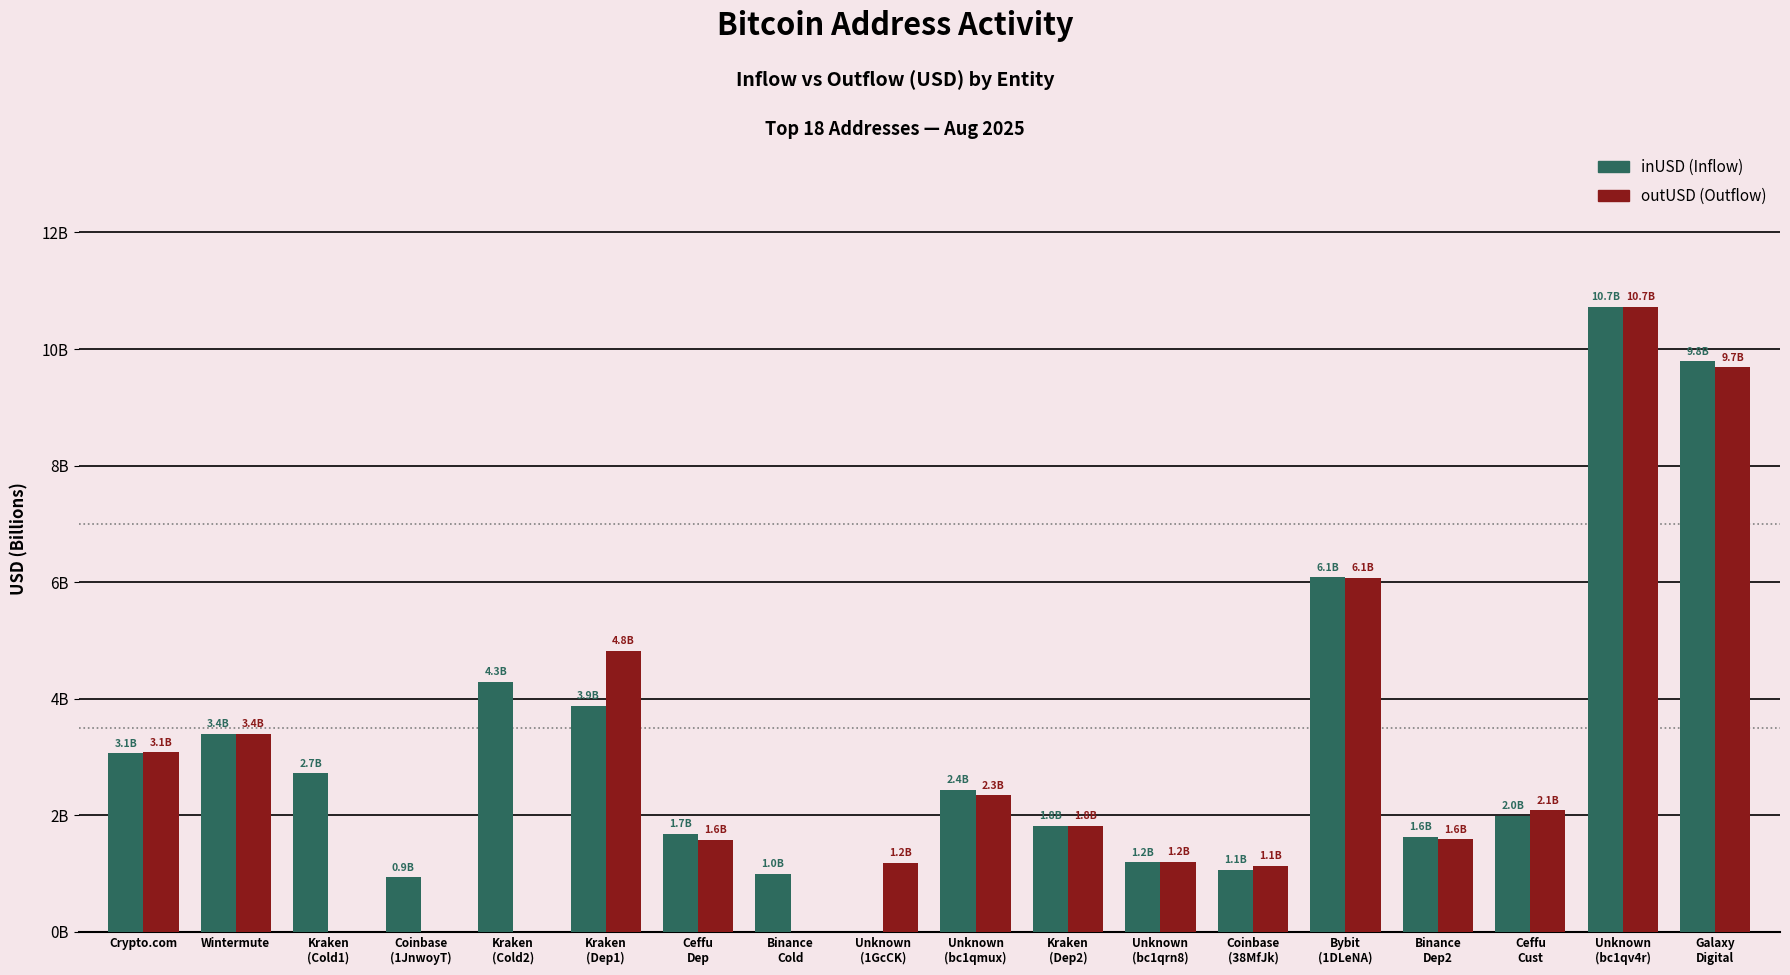

Are the bars grouped side by side (vs. stacked)?

Yes